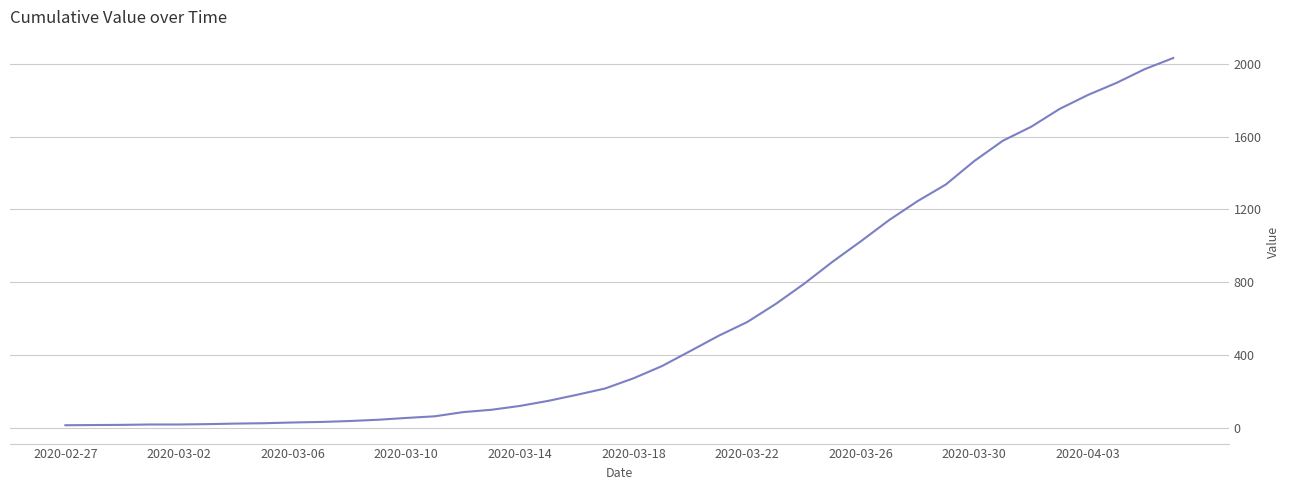

What is the maximum value shown in the chart?

2032